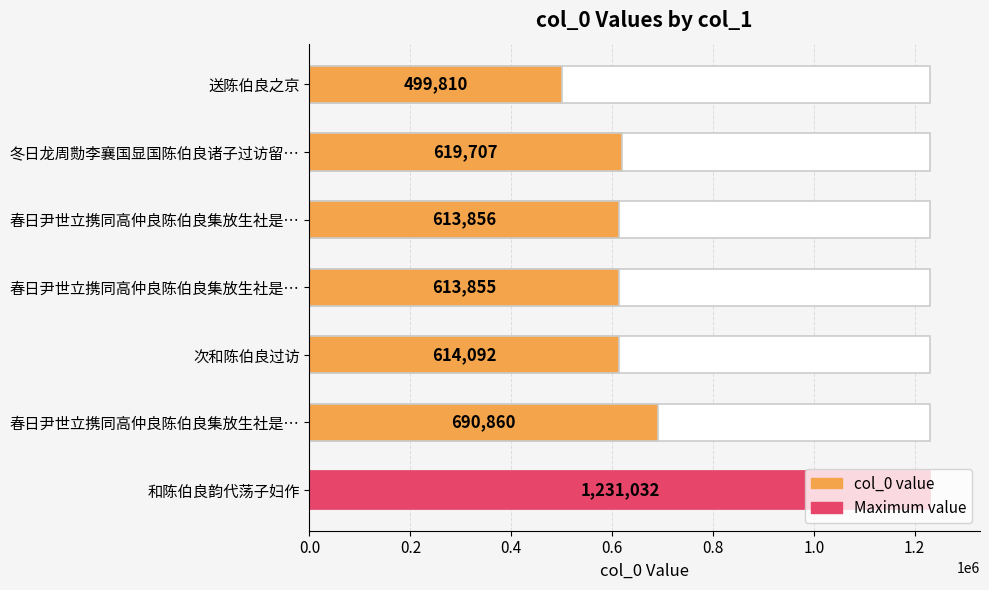

Is it true that the value at 春日尹世立携同高仲良陈伯良集放生社是… is 690860?

True